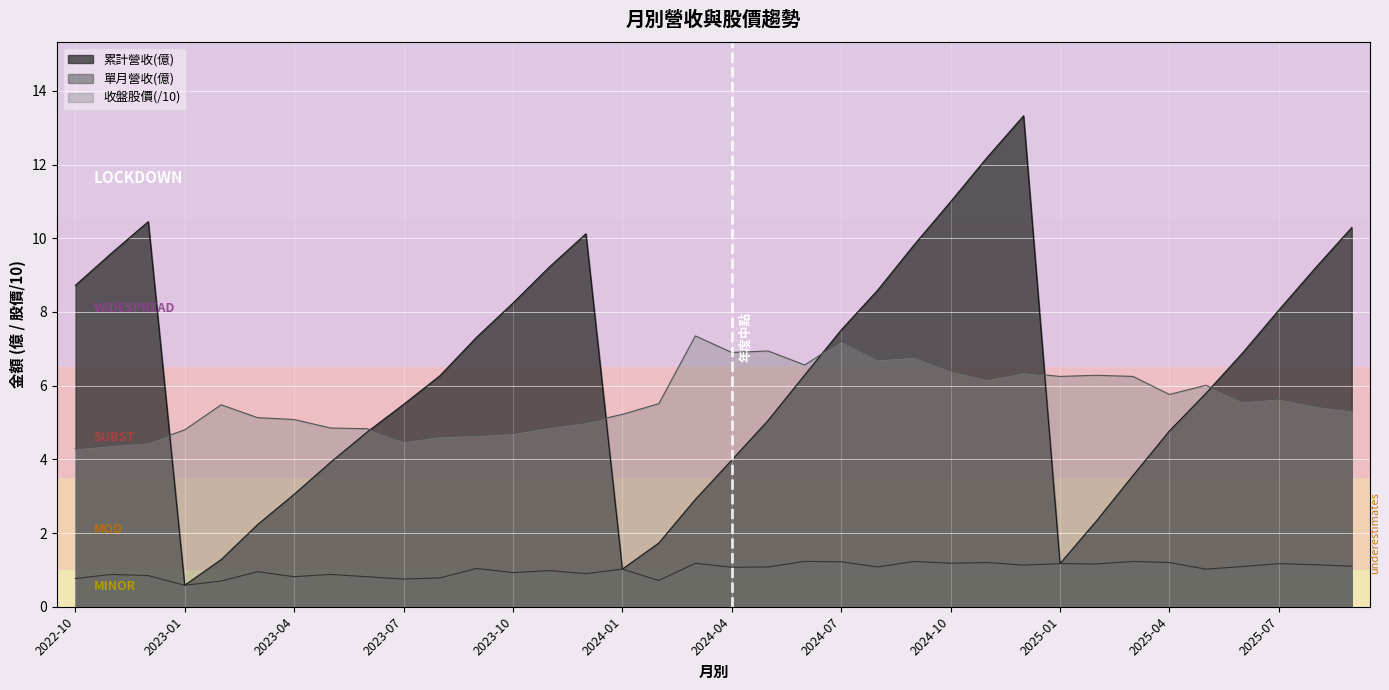

True or false: 收盤股價 has more than 2 points higher than both neighbors.

True